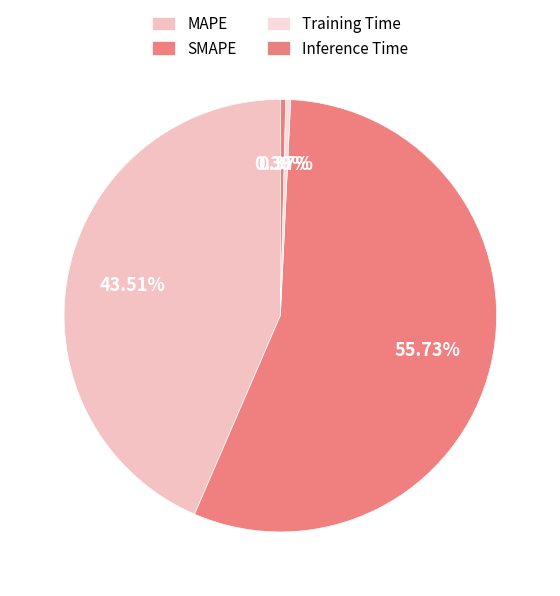

Which category has the smallest portion of the pie?

Training Time